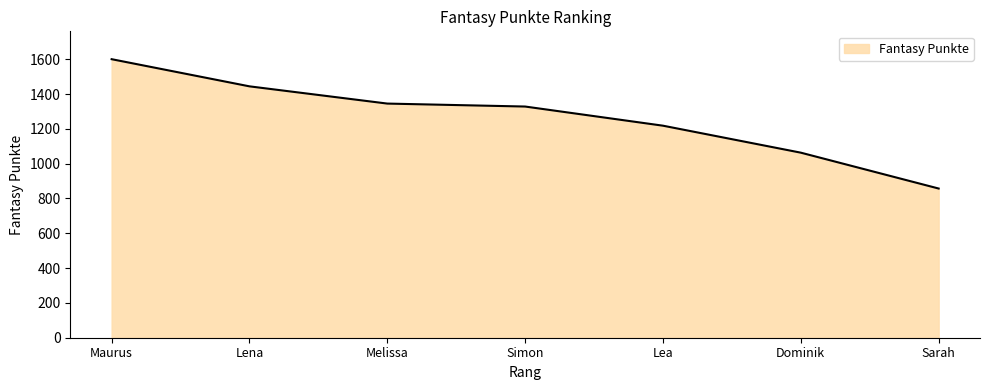

List the labels in order of value, largest first.

Maurus, Lena, Melissa, Simon, Lea, Dominik, Sarah